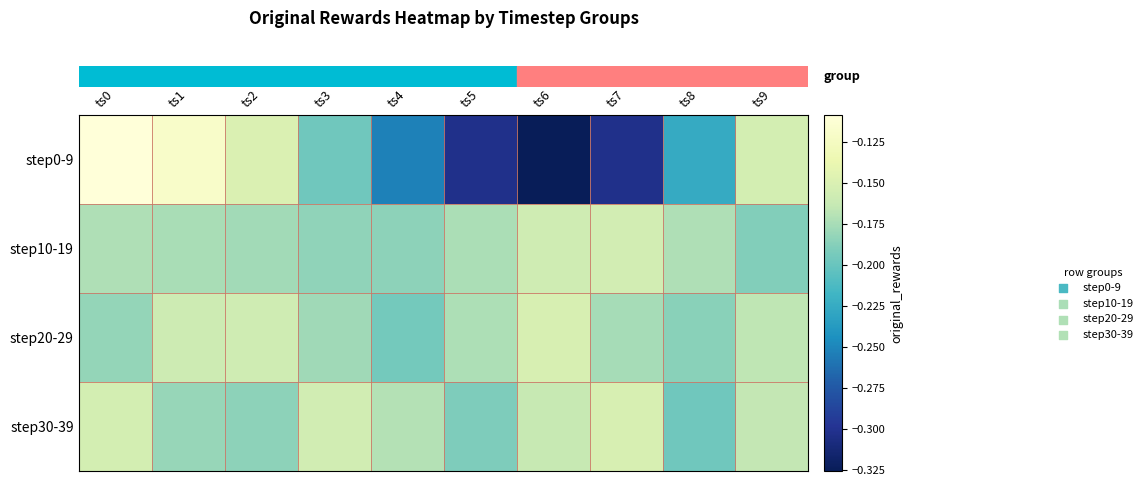

What is the difference between the highest and lowest values at ts5?

0.1